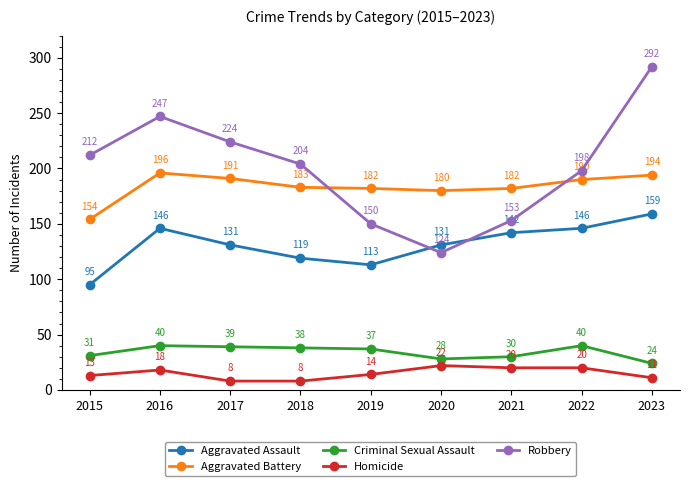

Does the chart display data point markers on the line(s)?

Yes